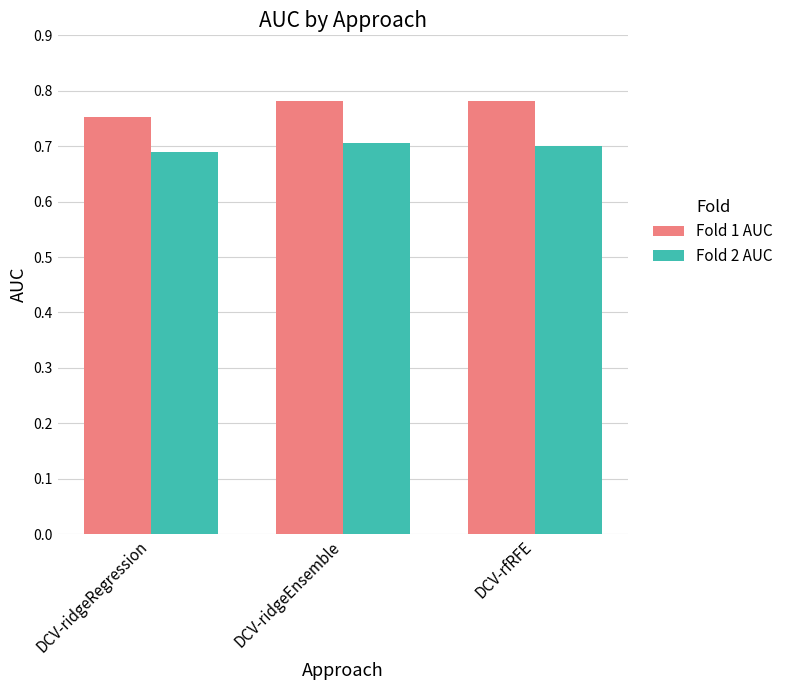

At which label does Fold 1 AUC reach its minimum?

DCV-ridgeRegression